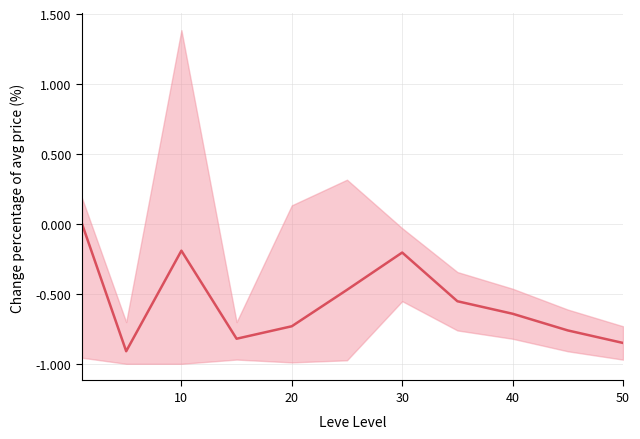

Is it true that the value at 7 is -0.8?

False